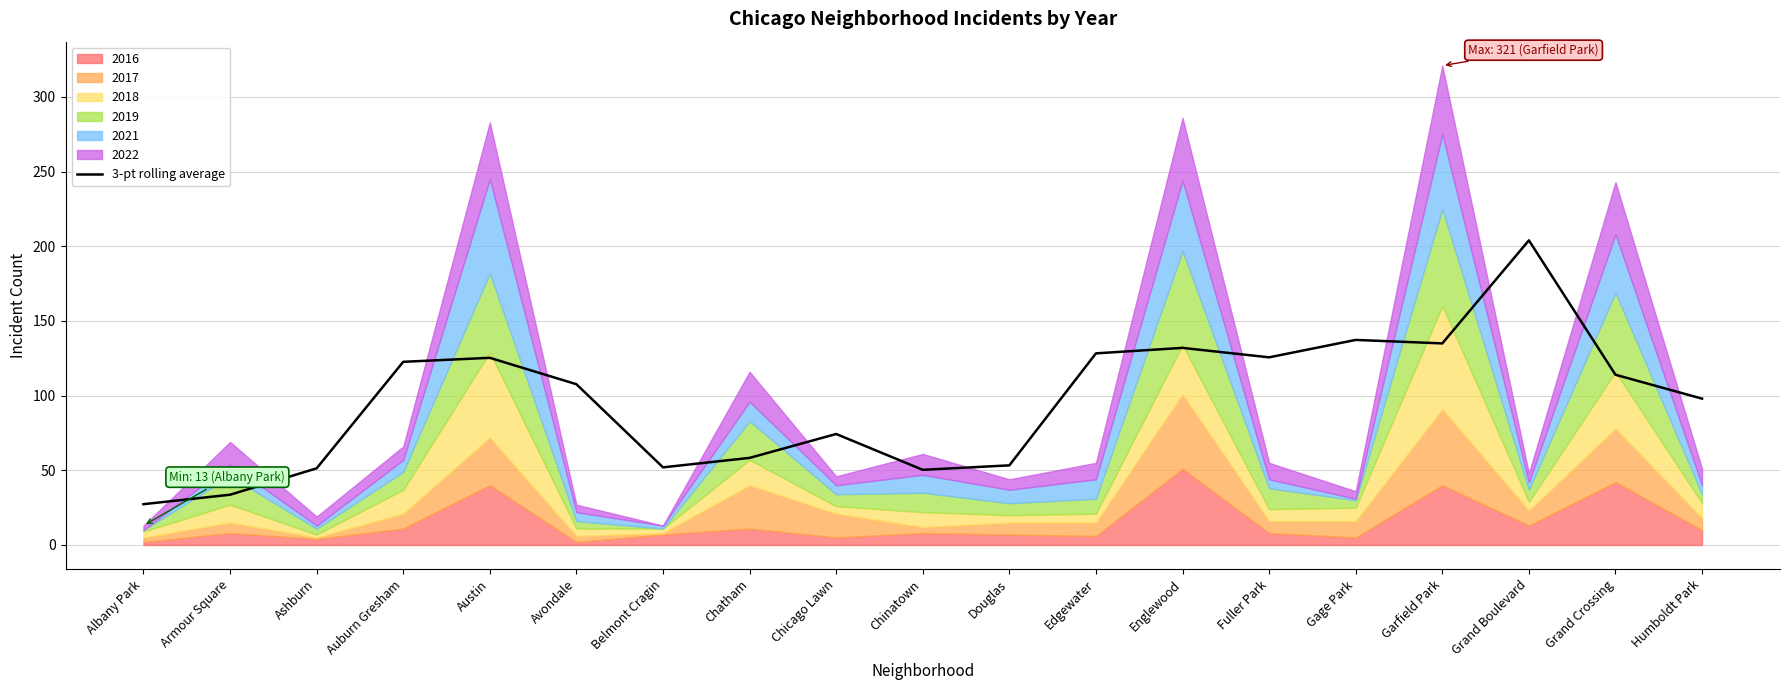

Which label corresponds to the smallest value in the chart?

Albany Park